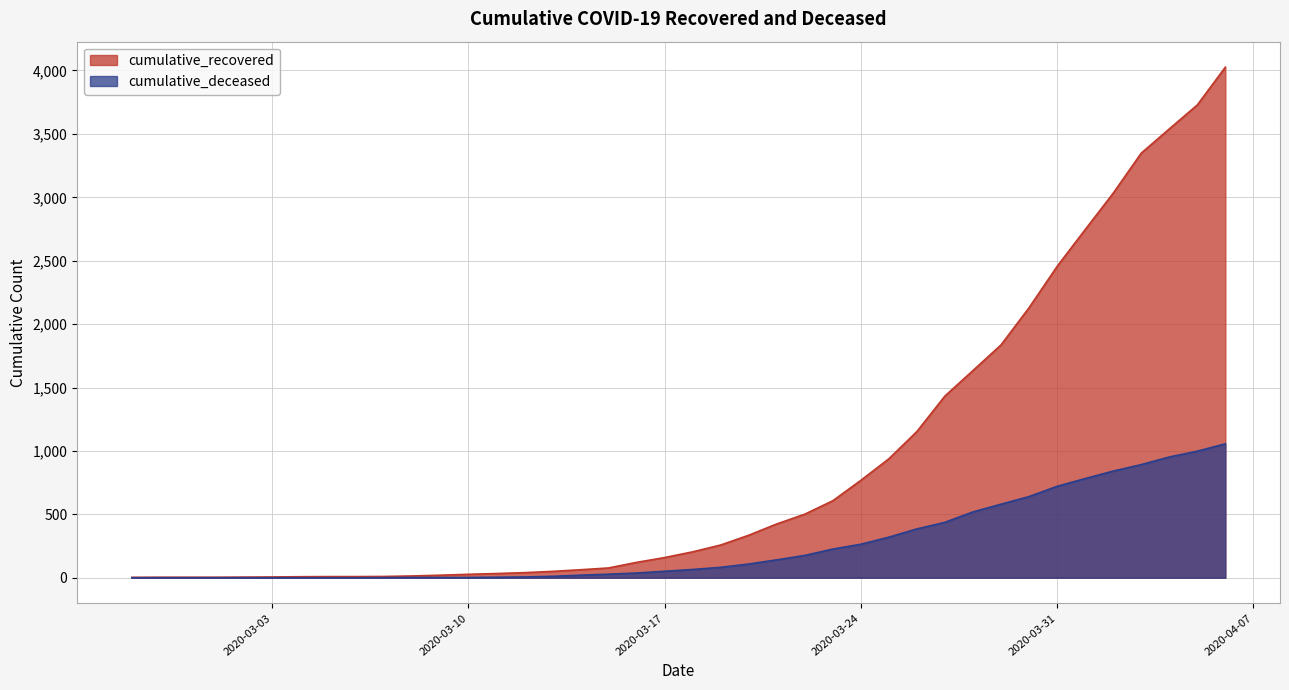

What is the approximate value of cumulative_recovered at 2020-03-22, to the nearest 100?

500